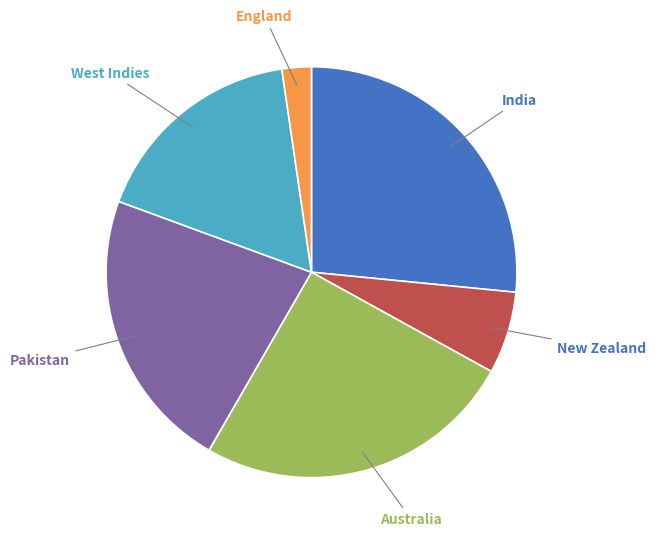

How many slices are in this pie chart?

6